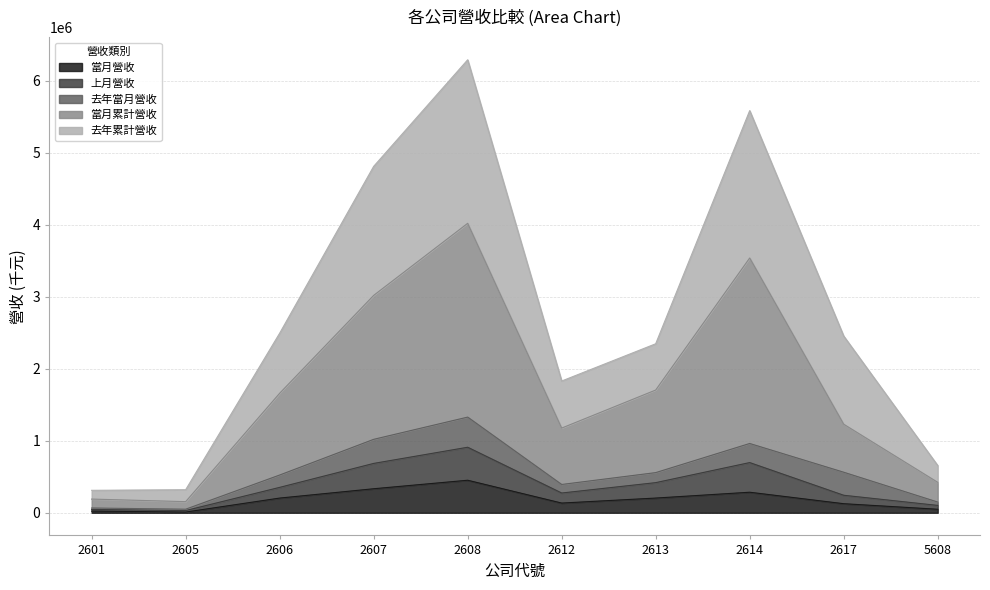

Between 2605 and 2617, which is larger?

2617